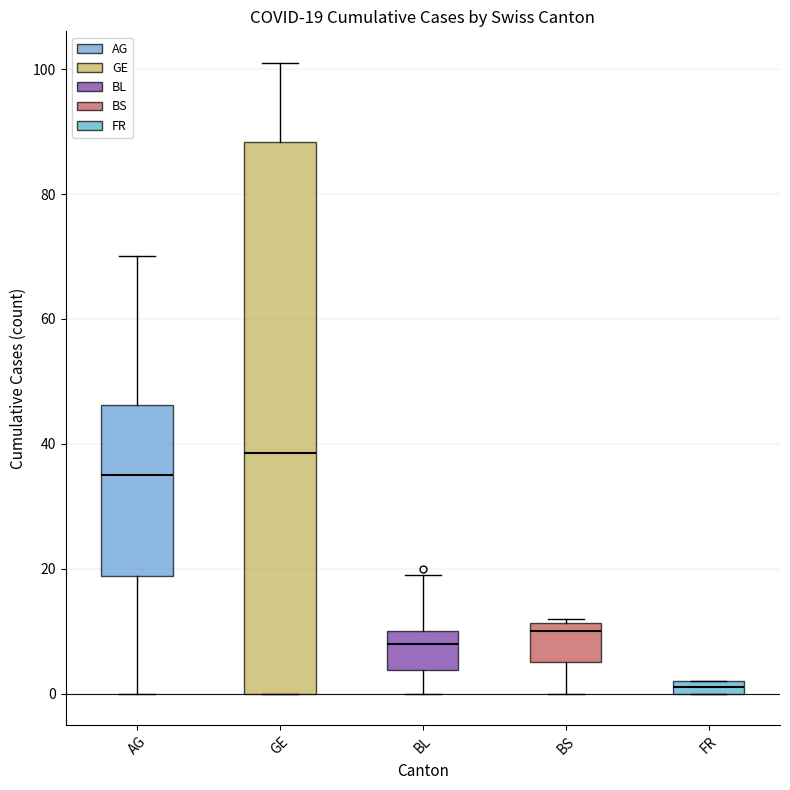

Which box has the lowest median line?

FR